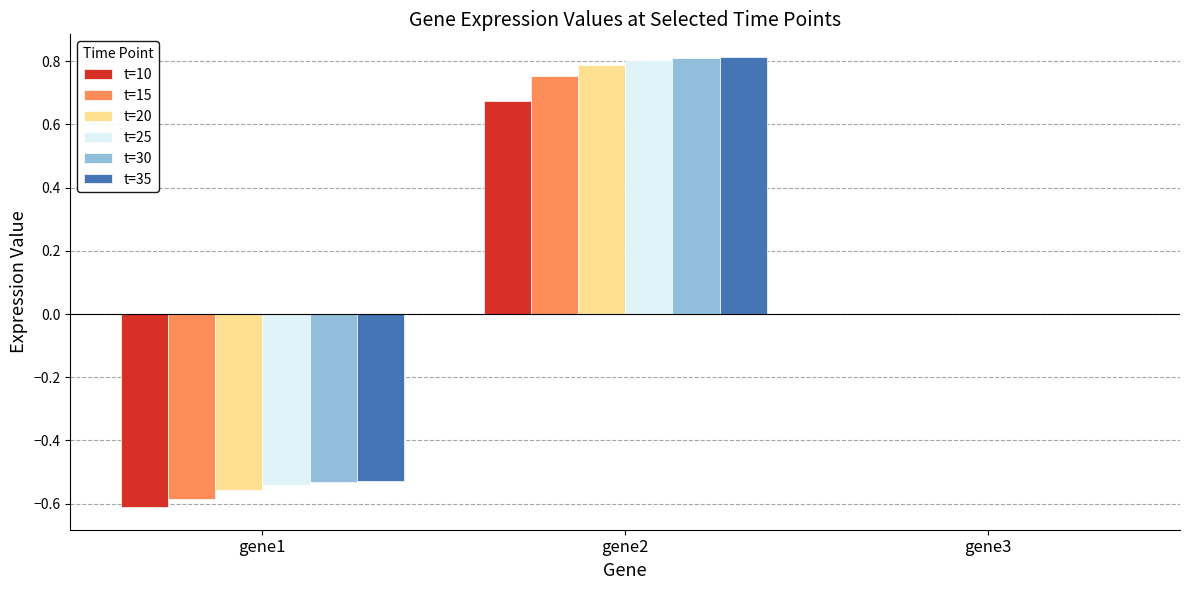

What is the spread (max minus min) of values at gene2?

0.1